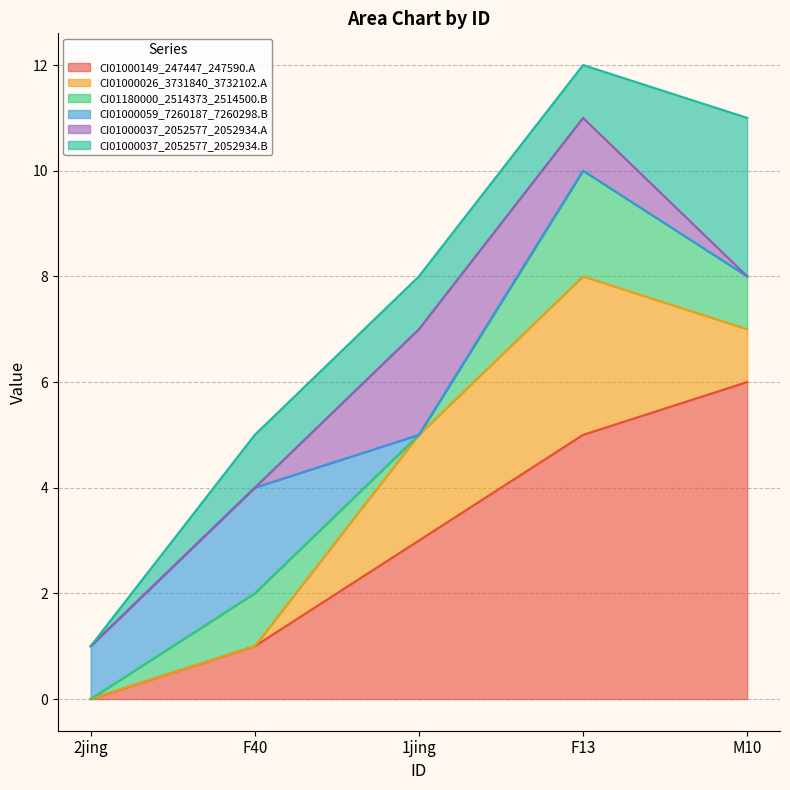

Which category has the highest value in the CI01000037_2052577_2052934.B series?

M10